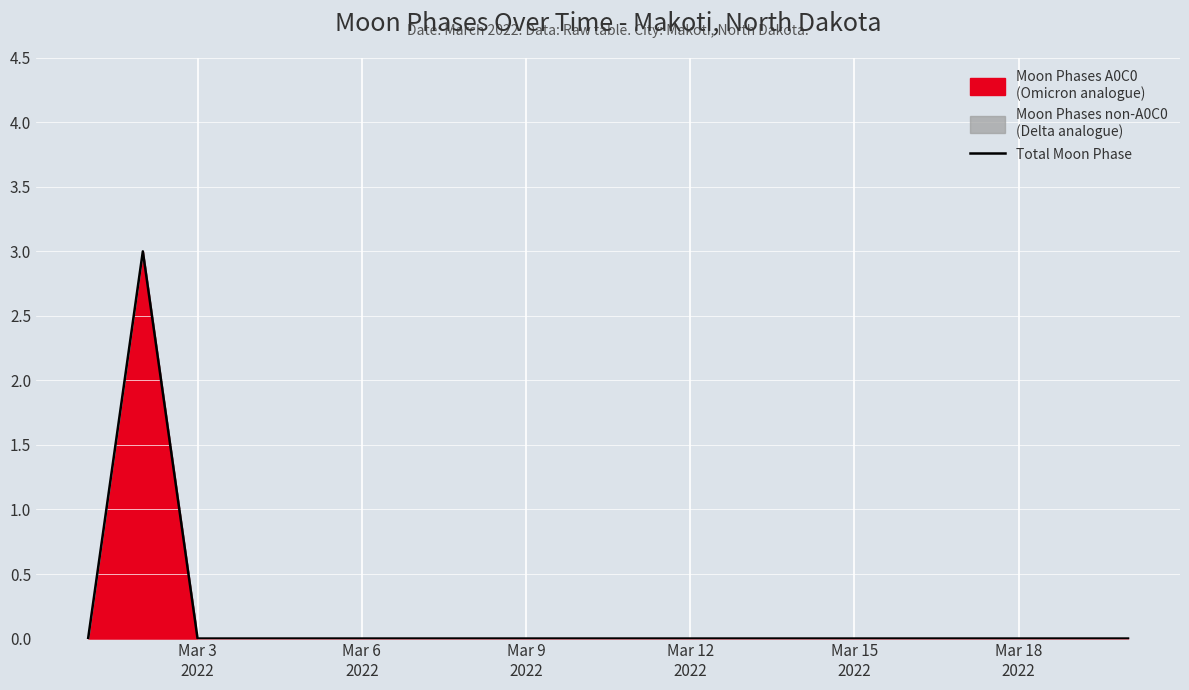

True or false: there are more than 2 points higher than both neighbors.

False